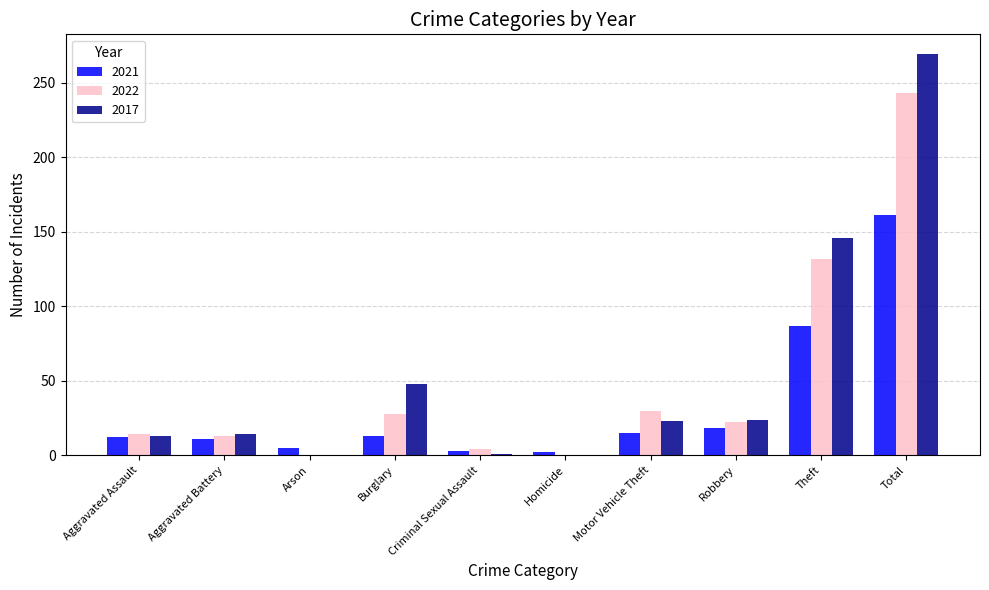

Which category has the highest value in the 2022 series?

Total